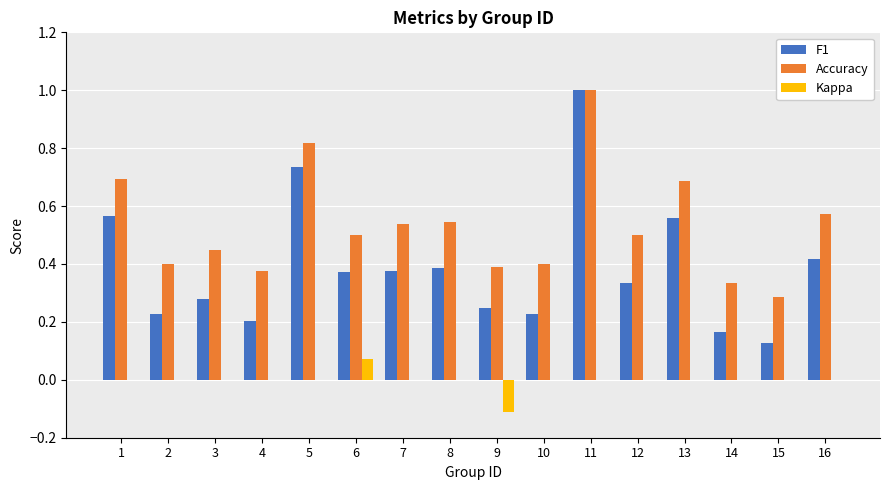

The Accuracy series shows 0.4 at 15. True or false?

False